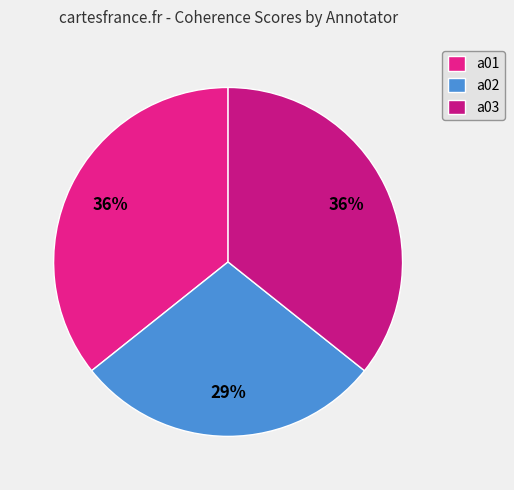

To the nearest percent, what percentage of the pie is a02?

29%